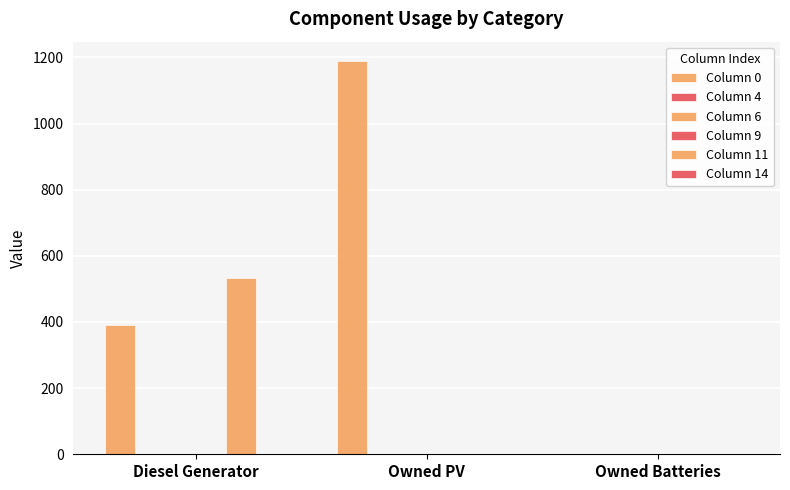

Which series has the largest total across all categories?

Column 0